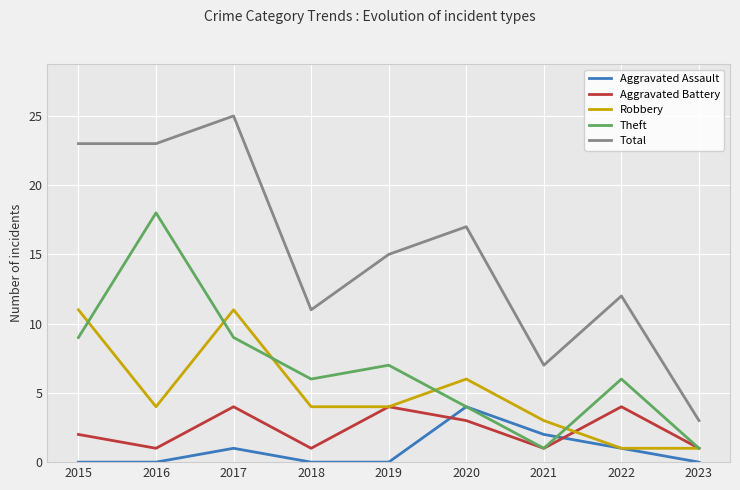

What is the difference between the Theft values at 2019 and 2017?

2